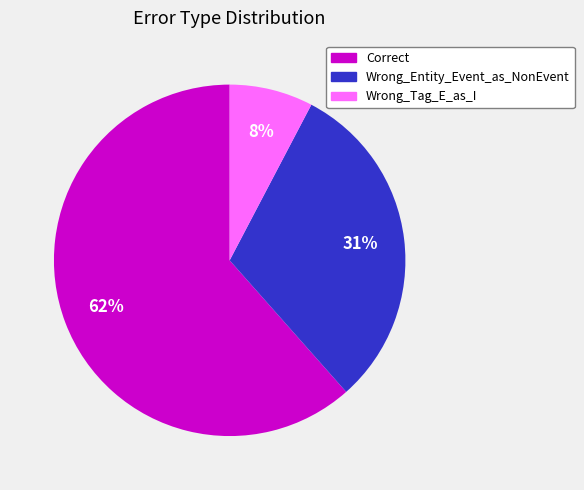

Which has a higher value, Correct or Wrong_Entity_Event_as_NonEvent?

Correct